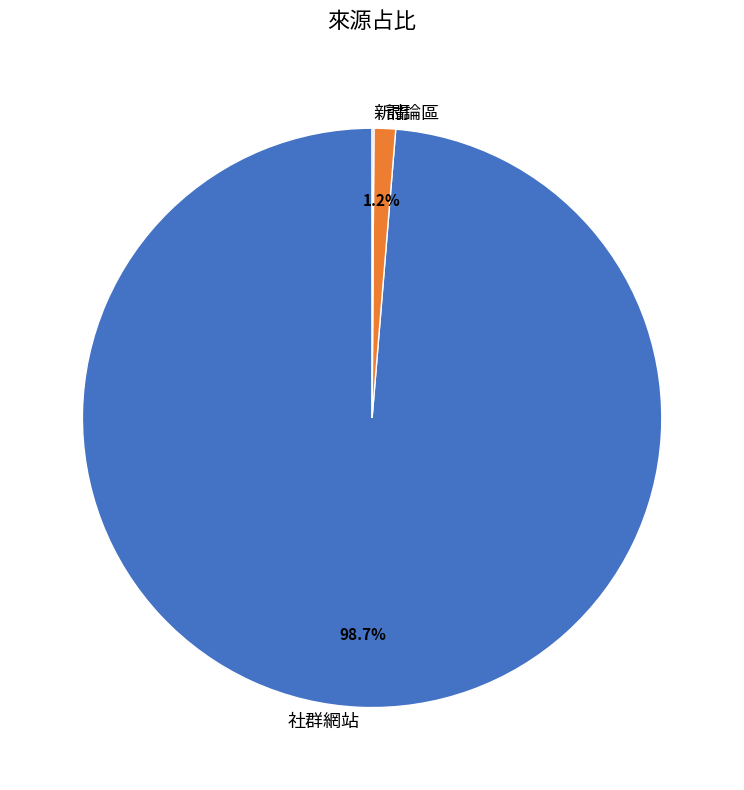

Is there any slice that represents more than half of the pie?

Yes